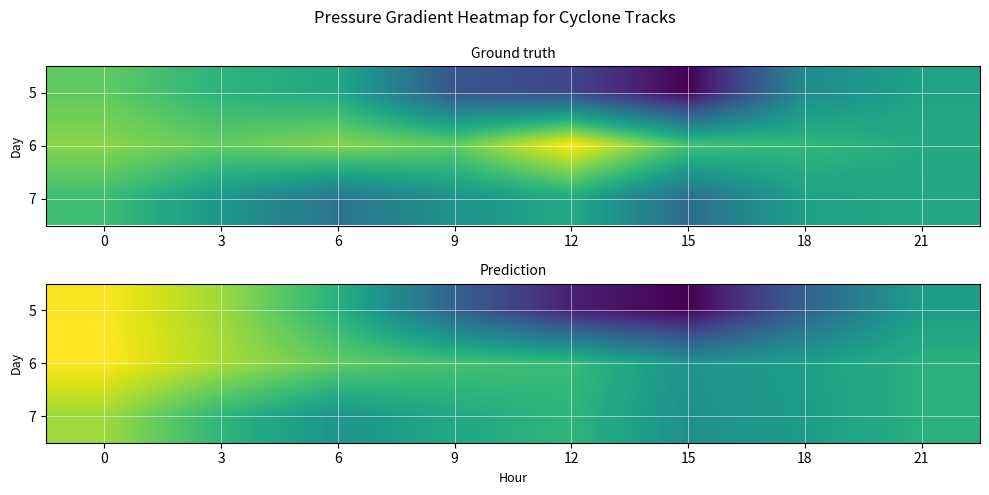

What is the spread (max minus min) of values at 12?

1.2